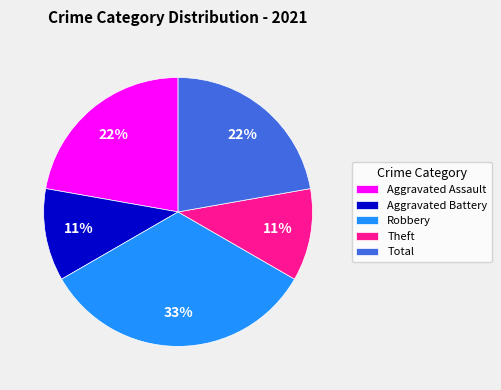

To the nearest percent, what is the average slice percentage?

20%